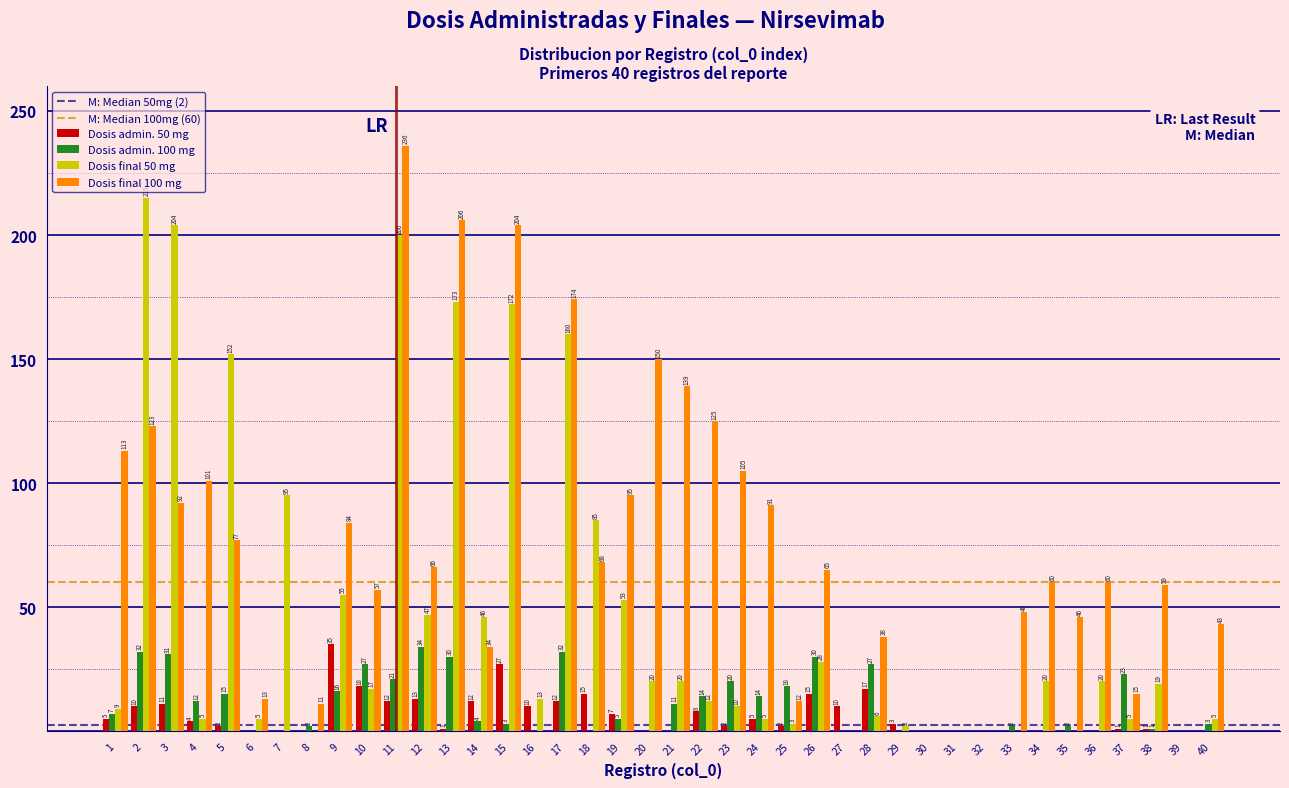

Reading left to right, transcribe all the data shown in this chart.

Dosis admin. 50 mg: 1=5	2=10	3=11	4=4	5=2	6=0	7=0	8=0	9=35	10=18	11=12	12=13	13=1	14=12	15=27	16=10	17=12	18=15	19=7	20=0	21=0	22=8	23=2	24=5	25=2	26=15	27=10	28=17	29=3	30=0	31=0	32=0	33=0	34=0	35=0	36=0	37=1	38=1	39=0	40=0
Dosis admin. 100 mg: 1=7	2=32	3=31	4=12	5=15	6=0	7=0	8=2	9=16	10=27	11=21	12=34	13=30	14=4	15=3	16=0	17=32	18=0	19=5	20=0	21=11	22=14	23=20	24=14	25=18	26=30	27=0	28=27	29=0	30=0	31=0	32=0	33=2	34=0	35=2	36=0	37=23	38=1	39=0	40=3
Dosis final 50 mg: 1=9	2=215	3=204	4=5	5=152	6=5	7=95	8=0	9=55	10=17	11=200	12=47	13=173	14=46	15=172	16=13	17=160	18=85	19=53	20=20	21=20	22=12	23=10	24=5	25=3	26=28	27=0	28=6	29=2	30=0	31=0	32=0	33=0	34=20	35=0	36=20	37=5	38=19	39=0	40=5
Dosis final 100 mg: 1=113	2=123	3=92	4=101	5=77	6=13	7=0	8=11	9=84	10=57	11=236	12=66	13=206	14=34	15=204	16=0	17=174	18=68	19=95	20=150	21=139	22=125	23=105	24=91	25=12	26=65	27=0	28=38	29=0	30=0	31=0	32=0	33=48	34=60	35=46	36=60	37=15	38=59	39=0	40=43